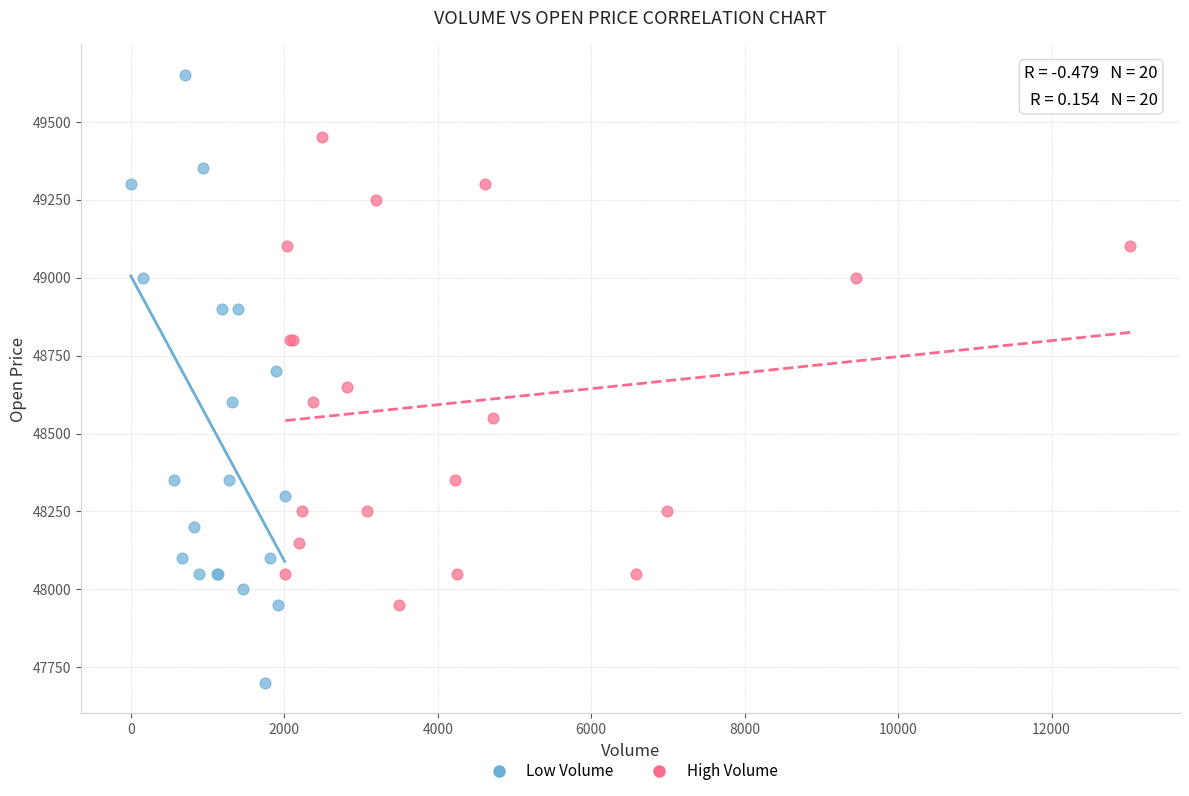

What are all the series names shown in the legend?

Low Volume, High Volume